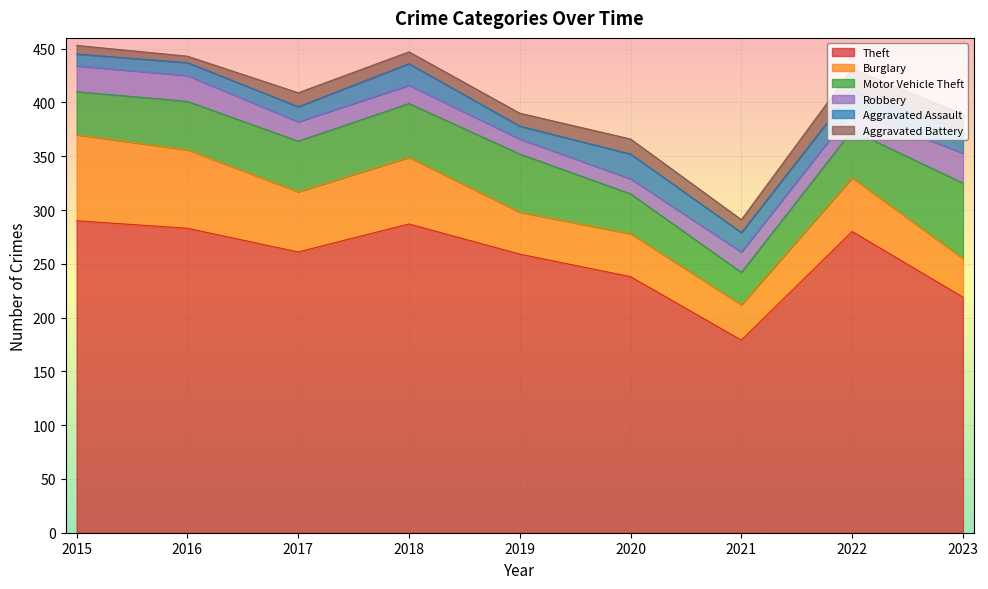

What is the difference between the maximum and minimum values in the Burglary series?

47